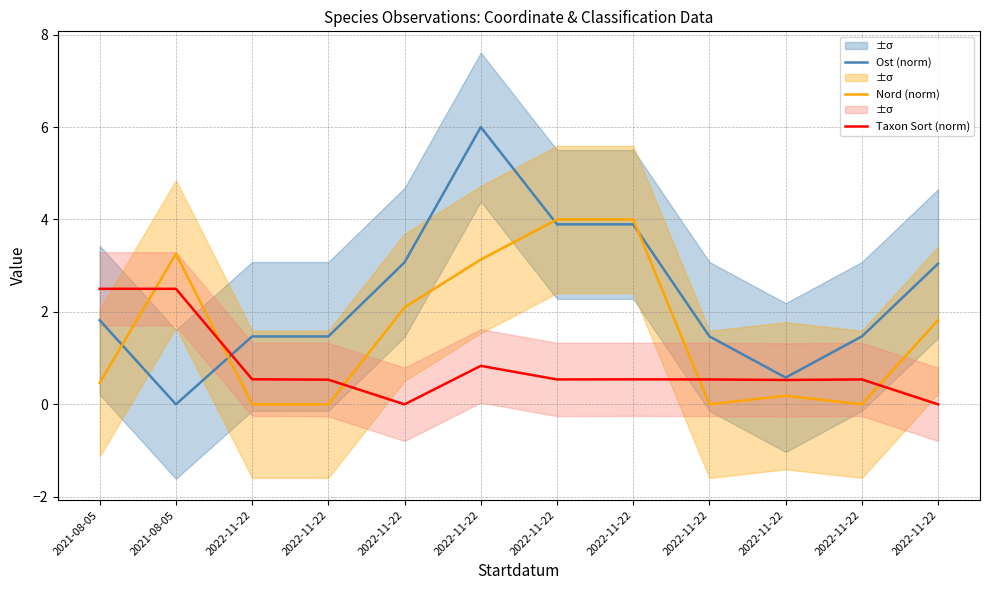

Between 2022-11-22 and 2022-11-22, which series saw the biggest shift?

Ost (norm)